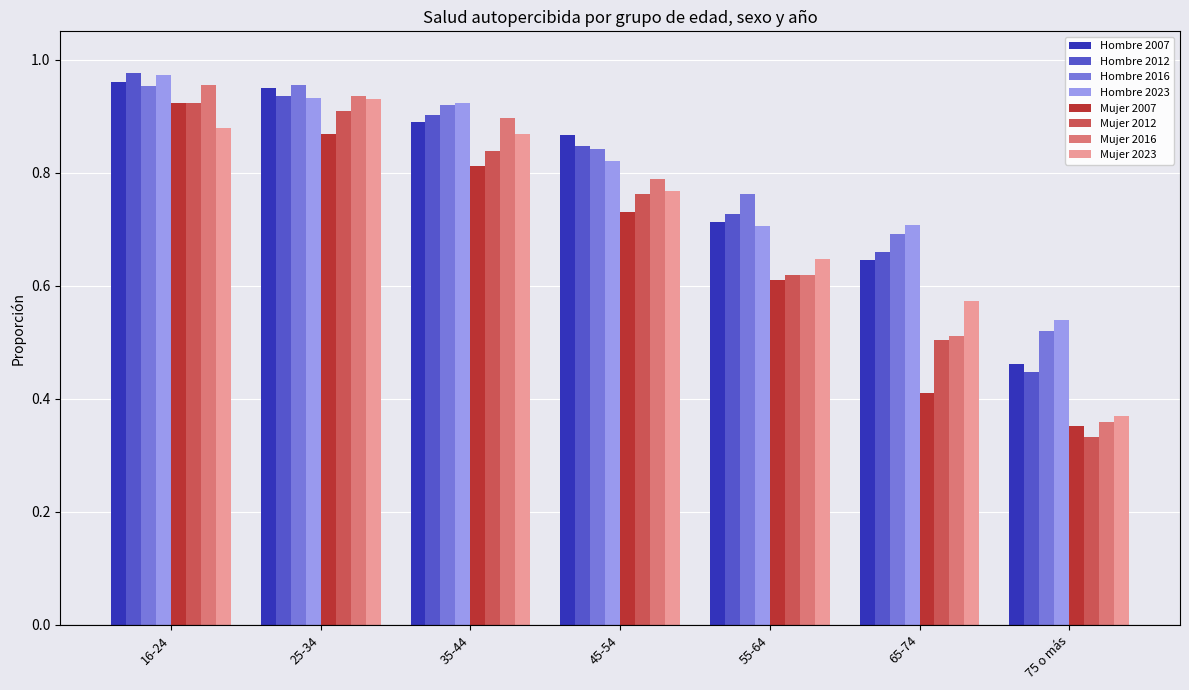

What is the sum of the Mujer 2007 values at 35-44 and 55-64?

1.4